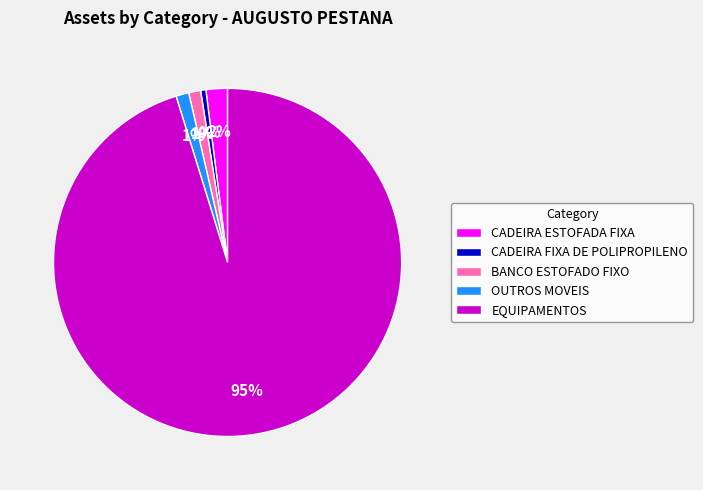

Combined, do CADEIRA ESTOFADA FIXA and EQUIPAMENTOS account for over 50%?

Yes